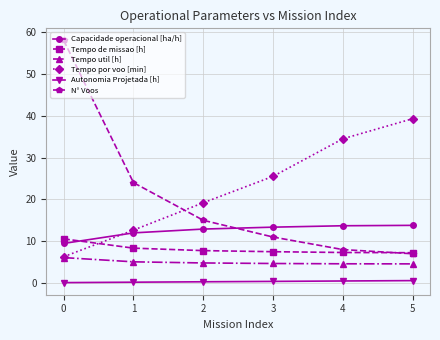

True or false: Tempo de missao [h] has a value of 2.0 at 2.

False